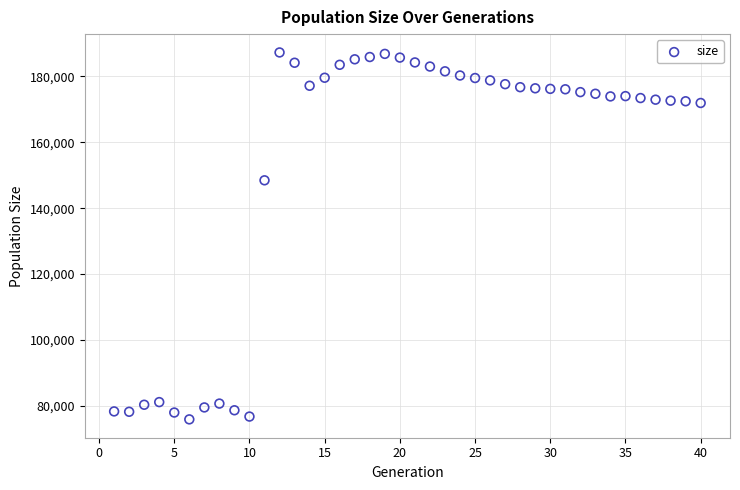

What is the range of X values (max minus min)?

39